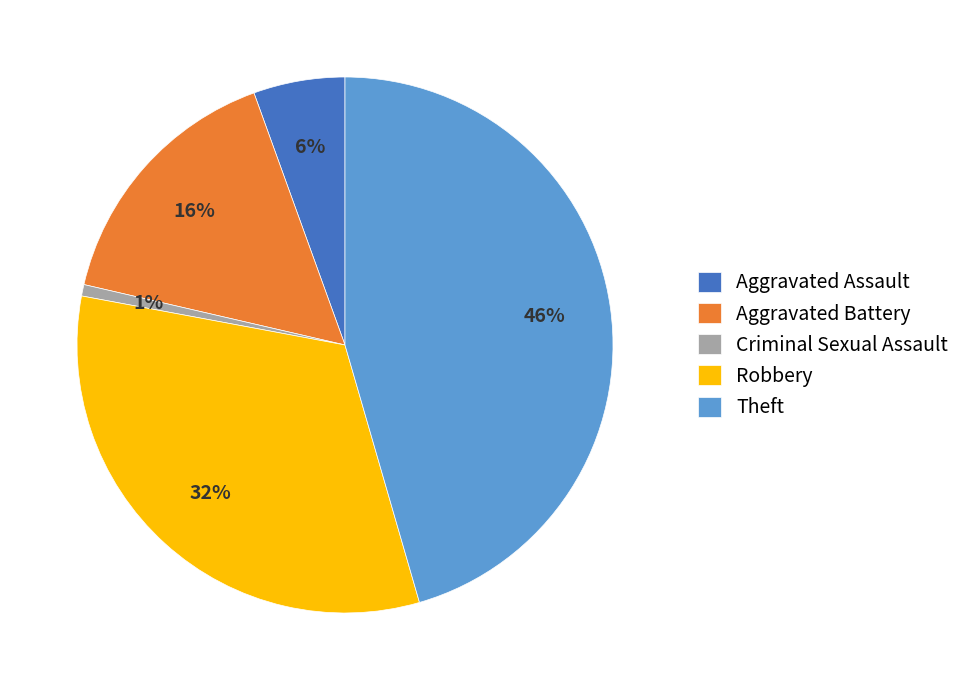

True or false: Aggravated Battery accounts for 16% of the total.

True